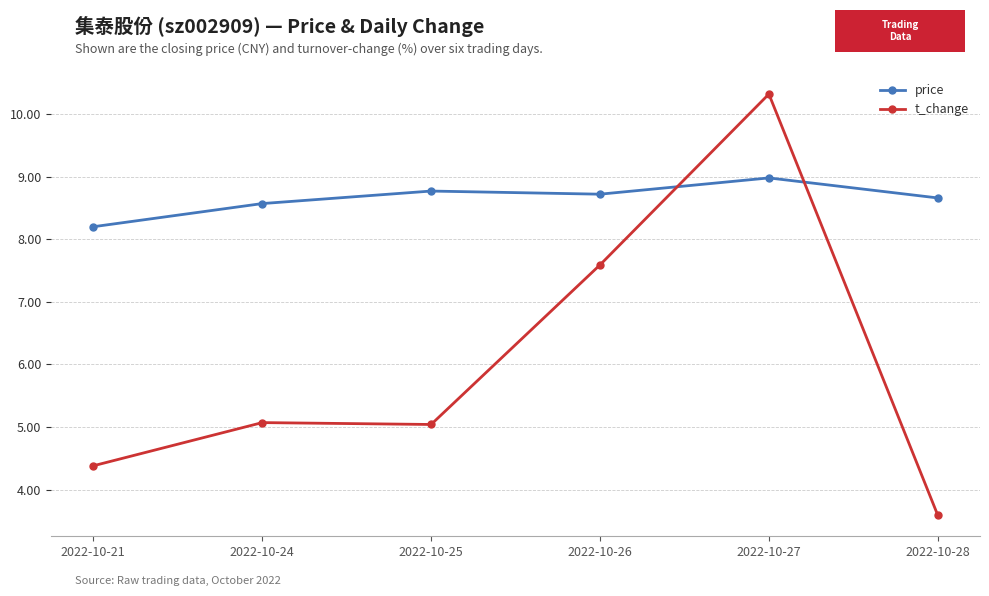

What is the highest value of the t_change series?

10.3